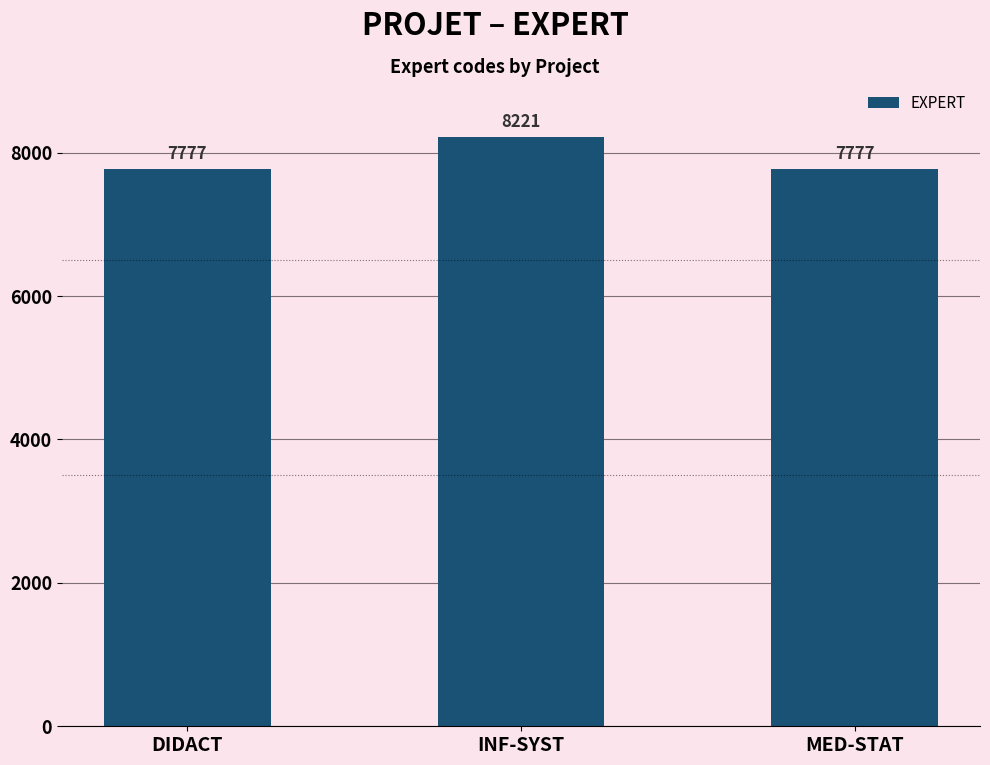

Does the chart contain stacked bars?

No